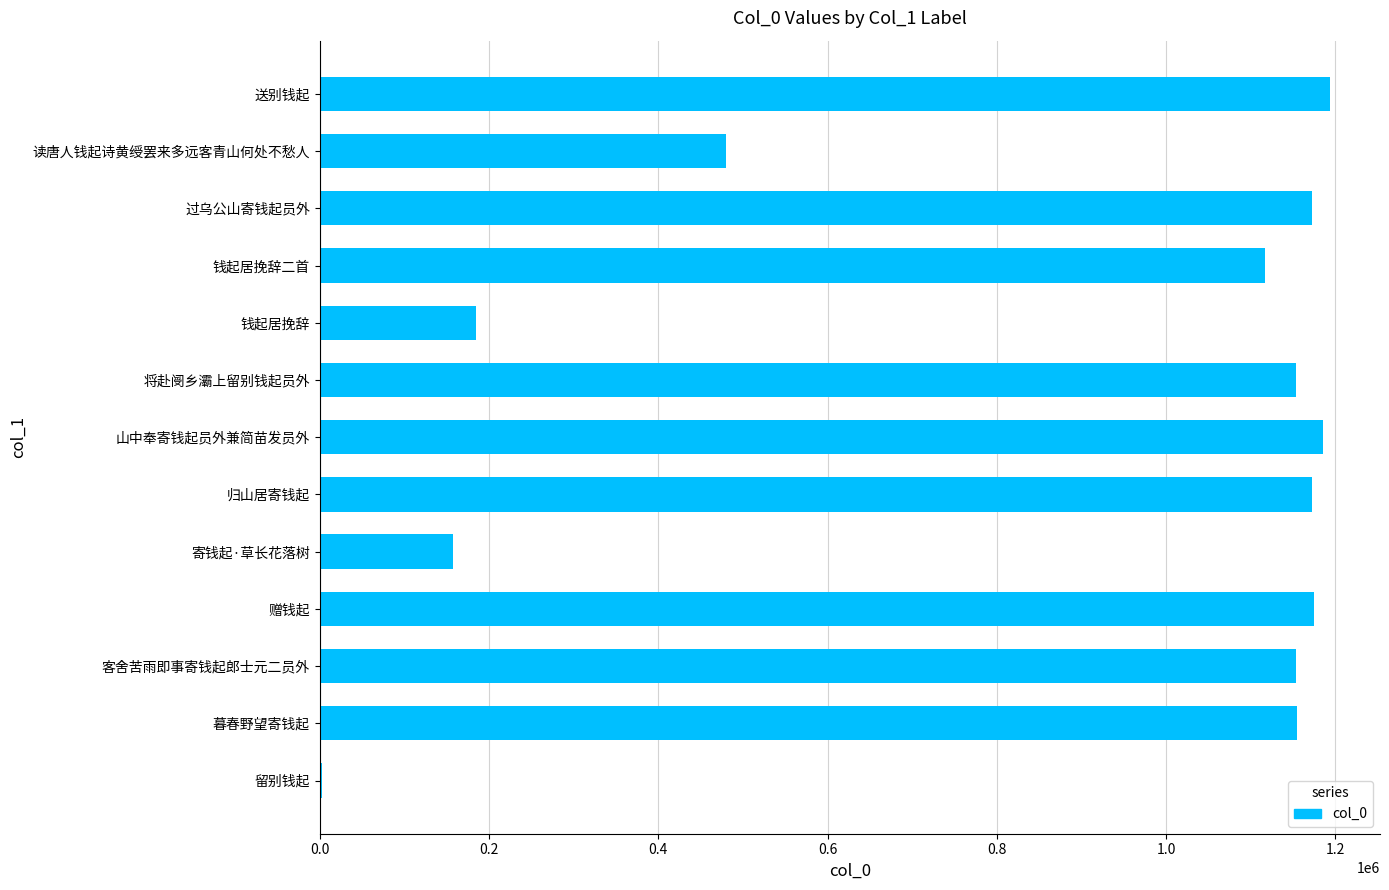

What is the sum of all values?

11301761